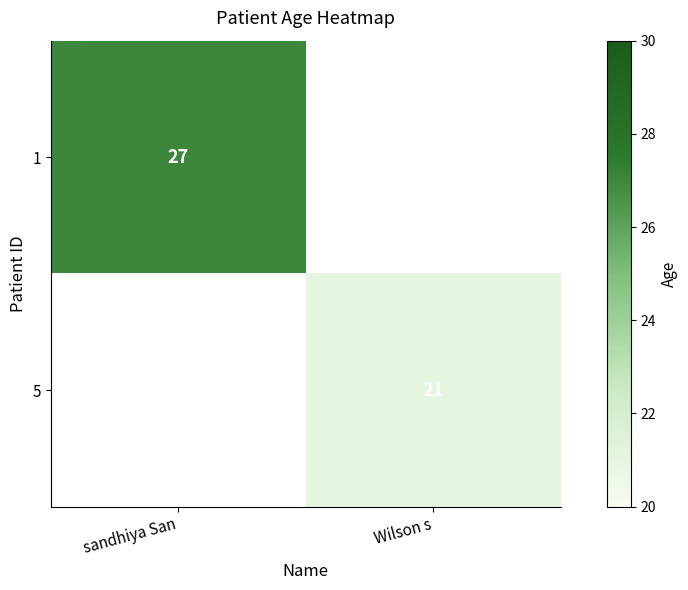

The 1 series shows 10 at sandhiya San. True or false?

False